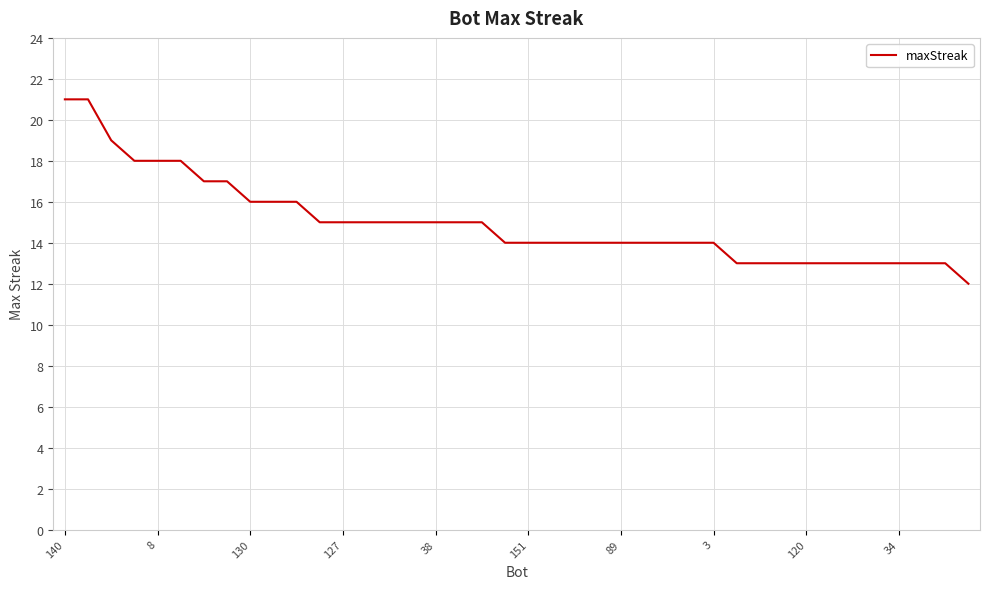

Does the chart display data point markers on the line(s)?

No